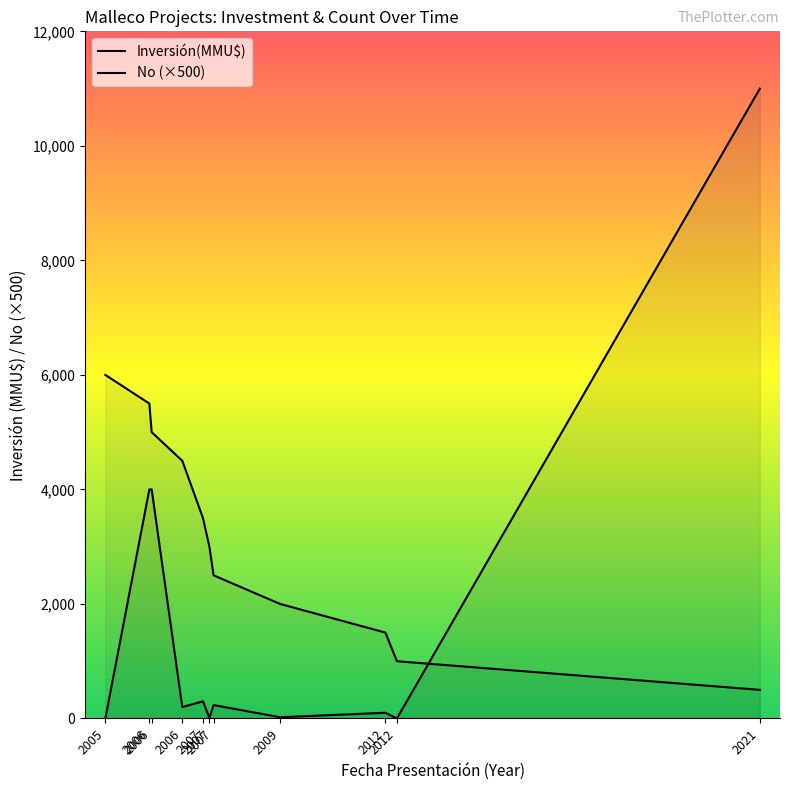

What is the total value across all series at 2021?

11500